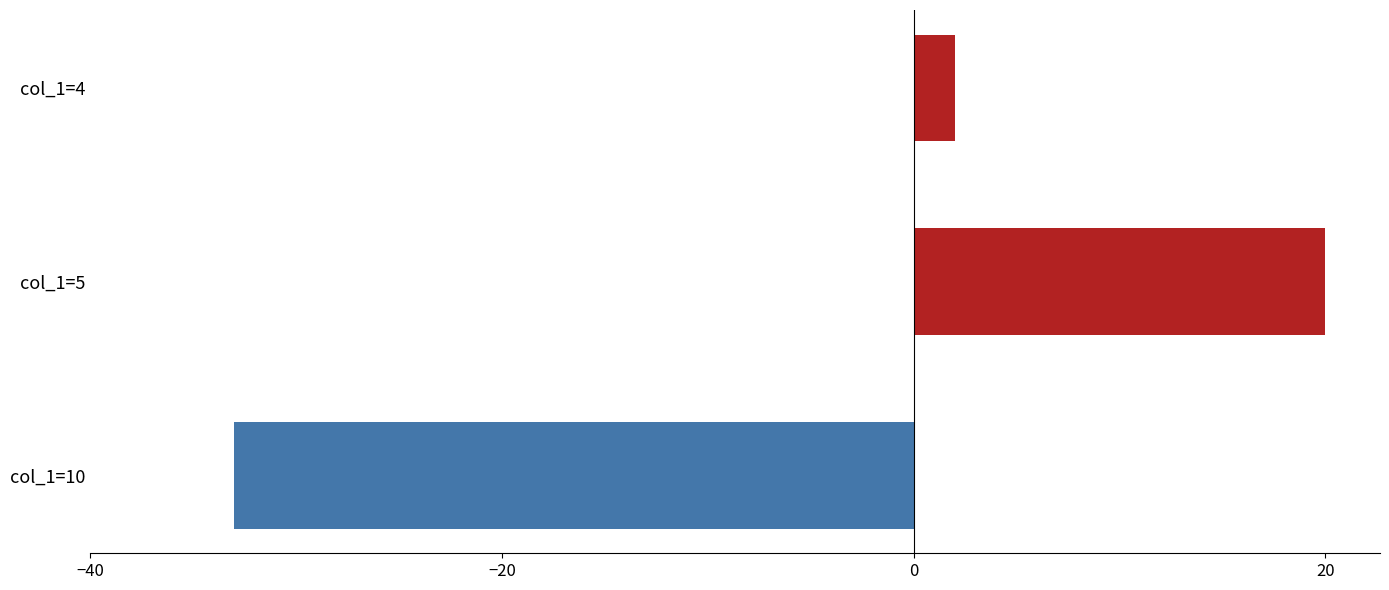

Which category has the highest value across all series?

col_1=5